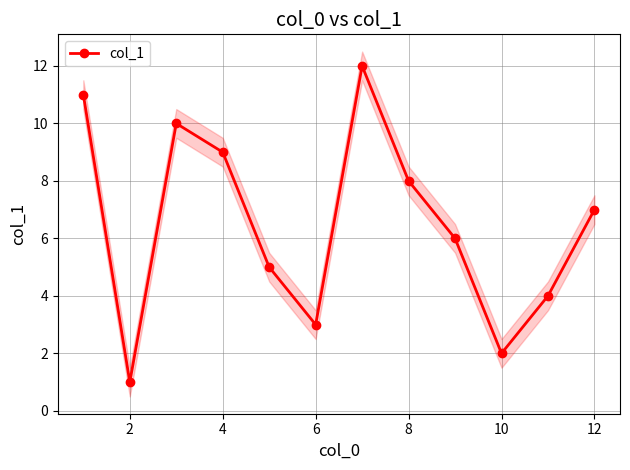

Reading left to right, extract all data points from this chart.

11	1	10	9	5	3	12	8	6	2	4	7